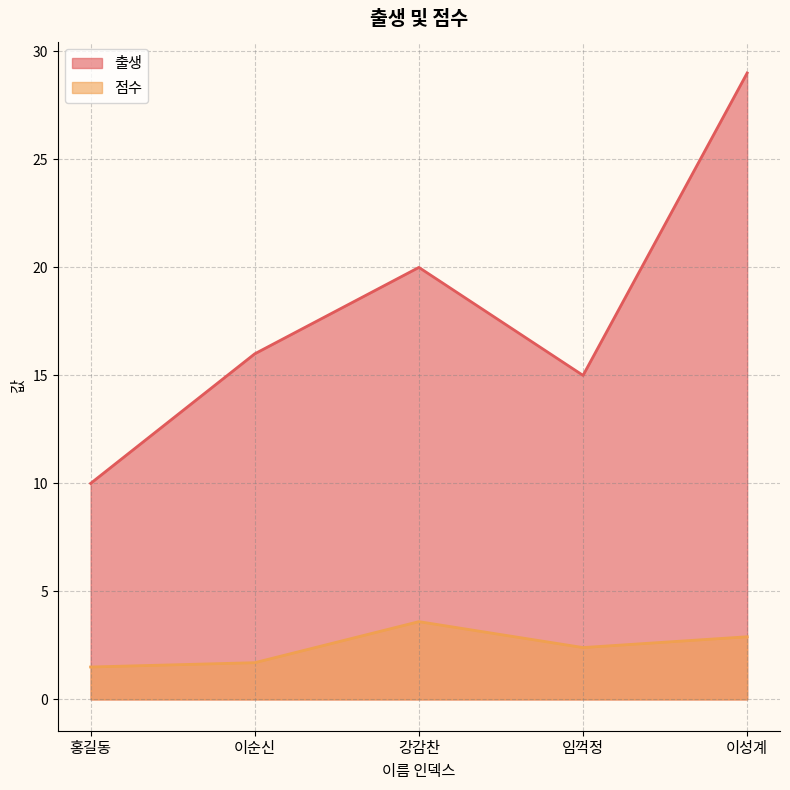

Rank the series at 임꺽정 from highest to lowest value.

출생, 점수